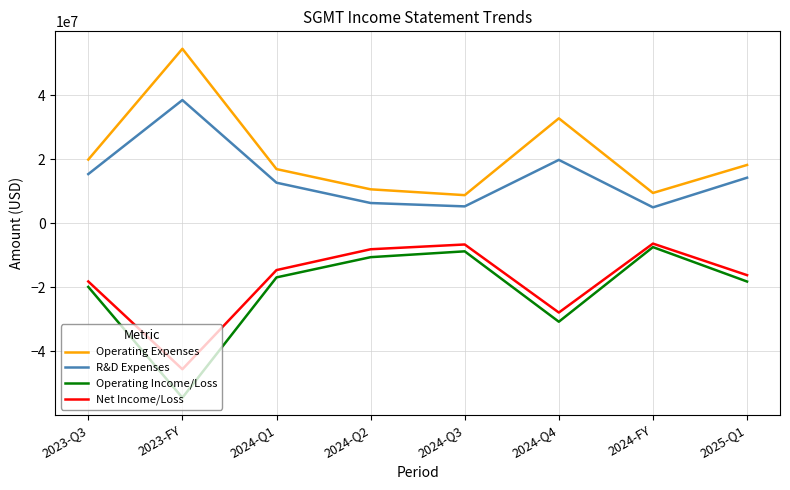

True or false: Operating Income/Loss and Net Income/Loss cross at least once.

False